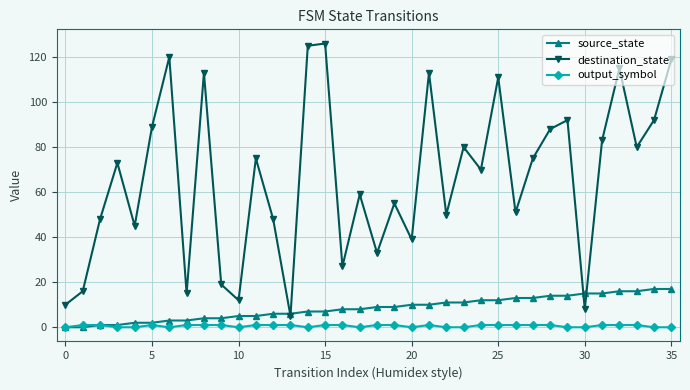

What is the value of the source_state point at the 22nd from the left?

10